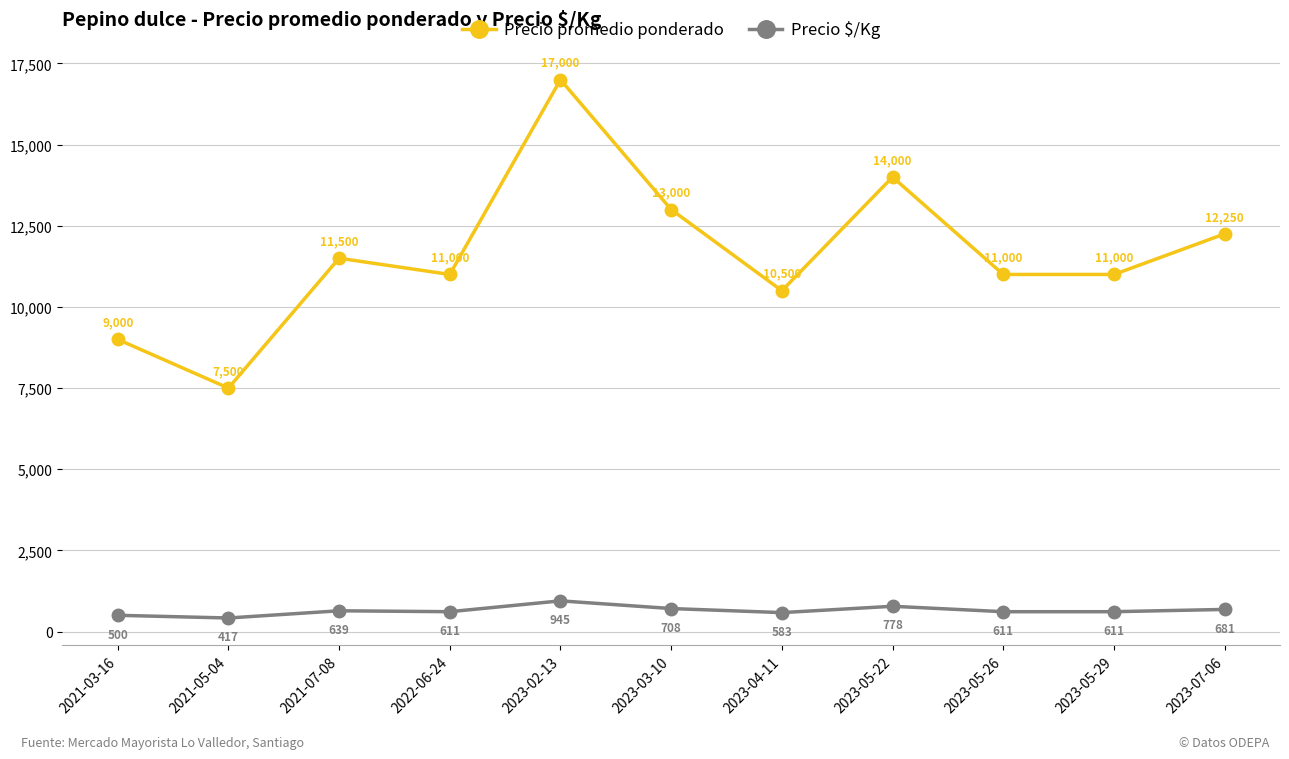

Is it true that Precio $/Kg equals 611 at 2023-05-29?

True